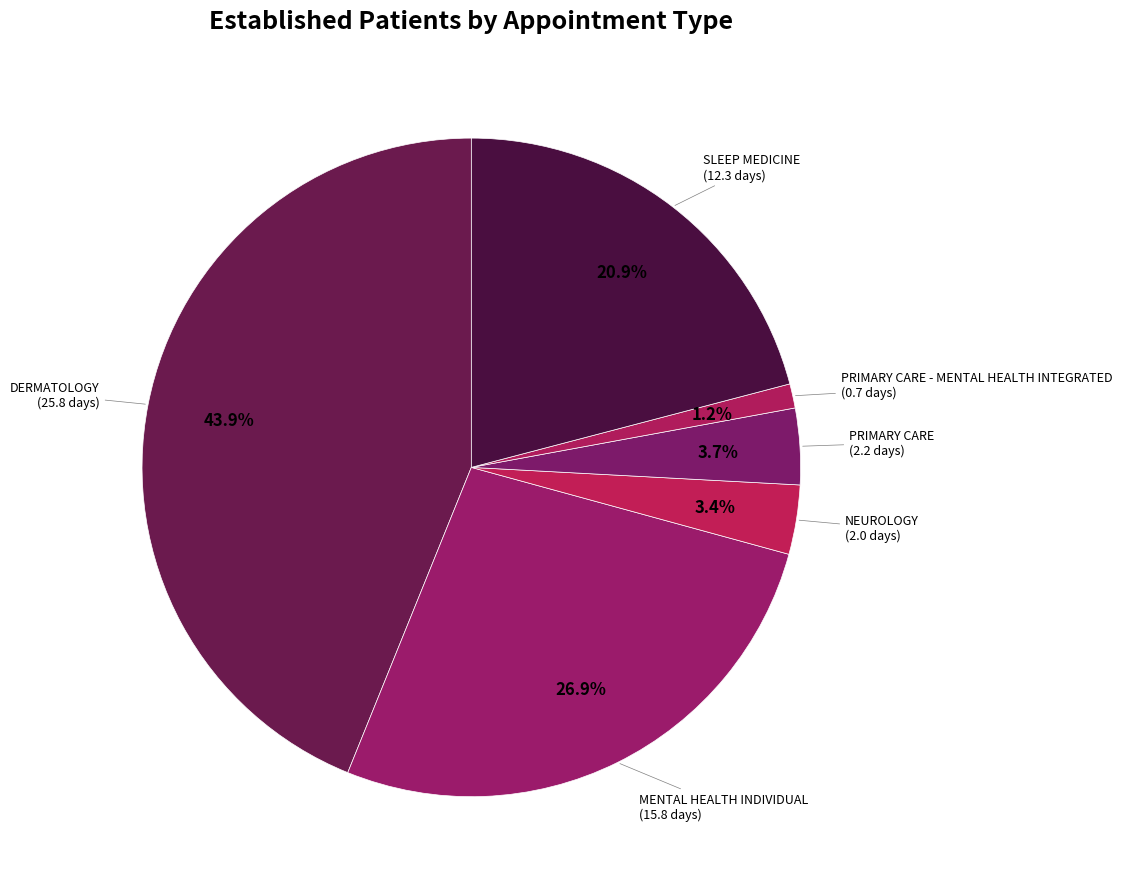

To the nearest percent, what is the difference between the largest and smallest slice percentages?

43%